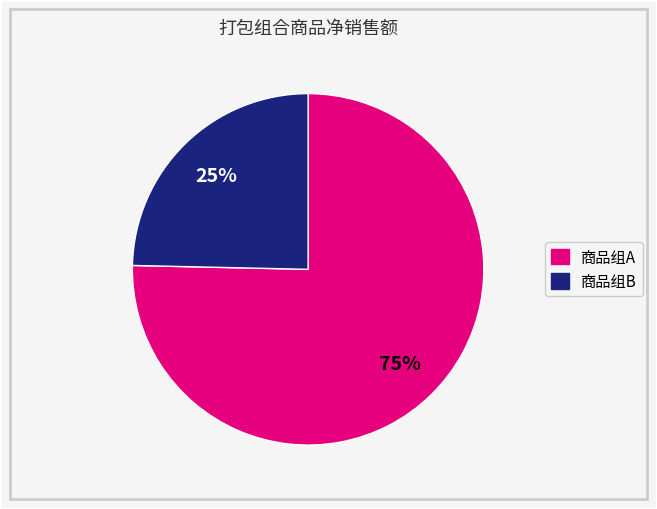

To the nearest percent, what is the average slice percentage?

50%